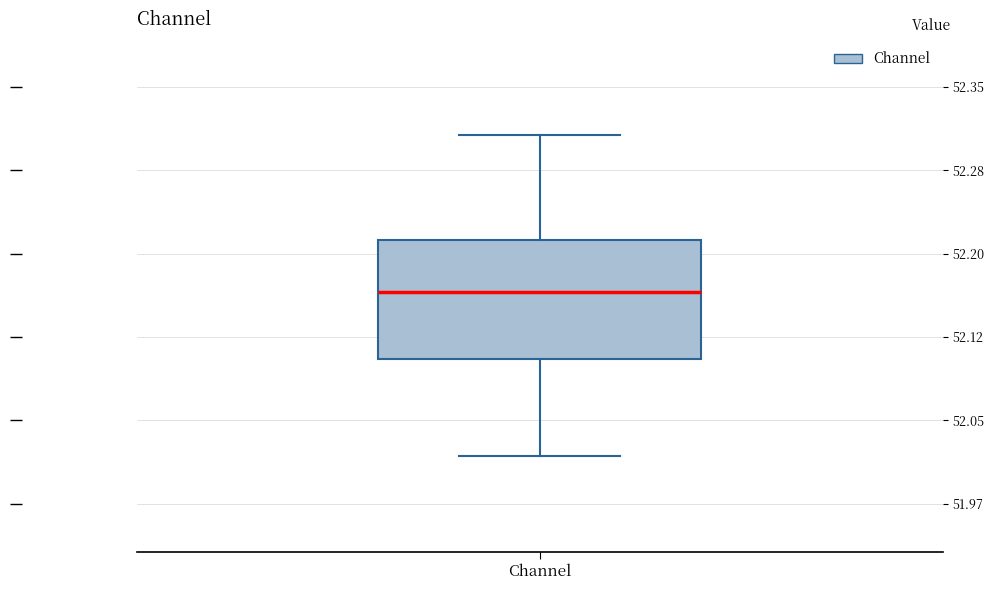

Transcribe this box plot: give where the median line is, the range the box spans, and where the two whiskers end, as read against the y-axis. The values are not printed on the chart, so give them approximately, as read against the axis.

median 52.16, box 52.10 to 52.21, whiskers 52.01 to 52.31